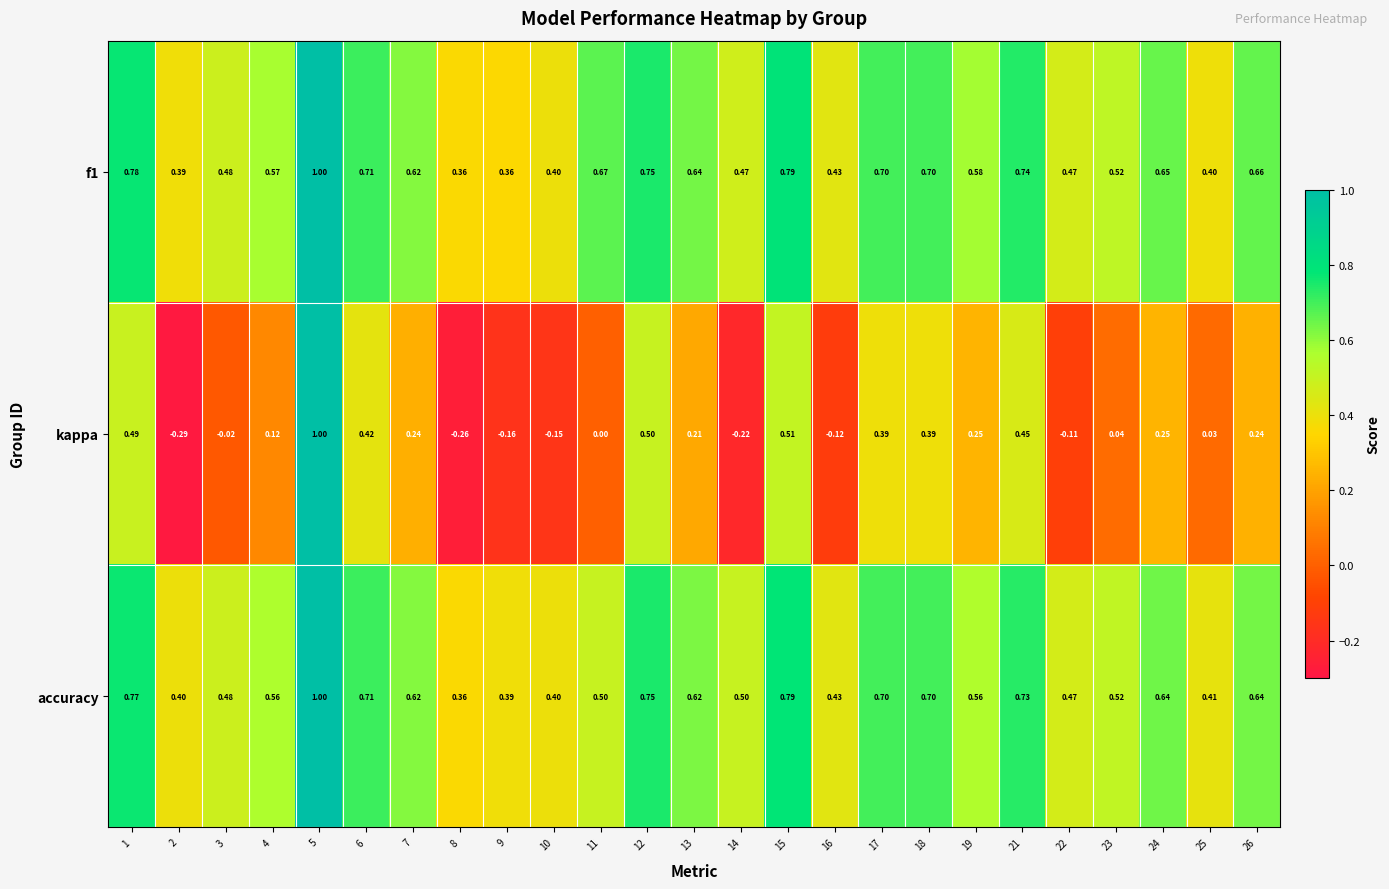

What is the total value across all series at 3?

0.9